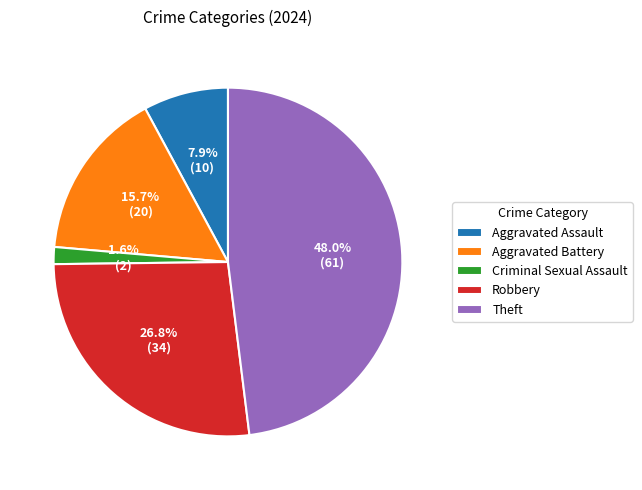

What percentage do Criminal Sexual Assault and Aggravated Battery together represent?

17.3%